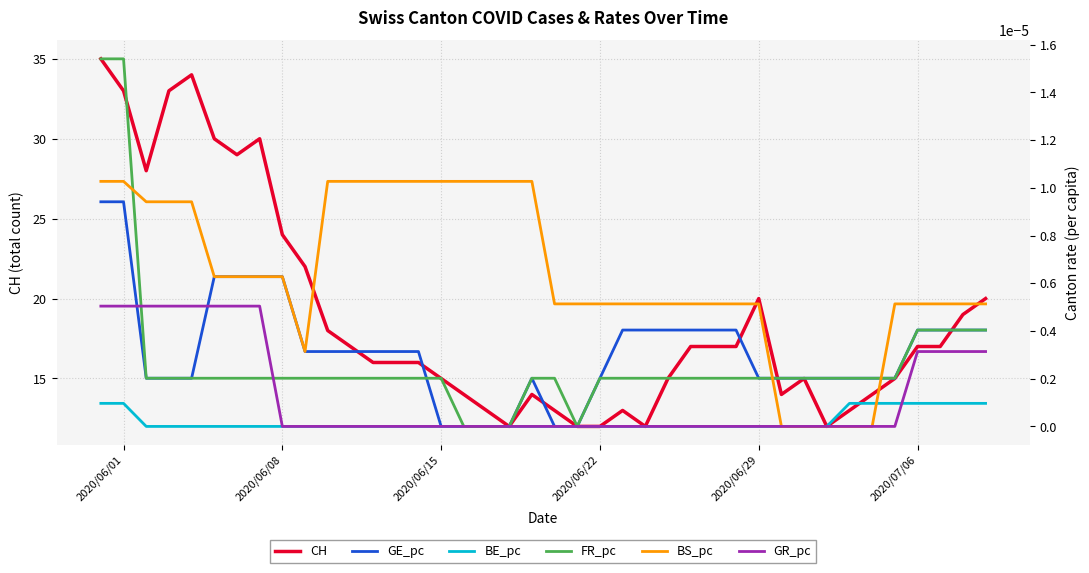

What is the average value of the CH series?

19